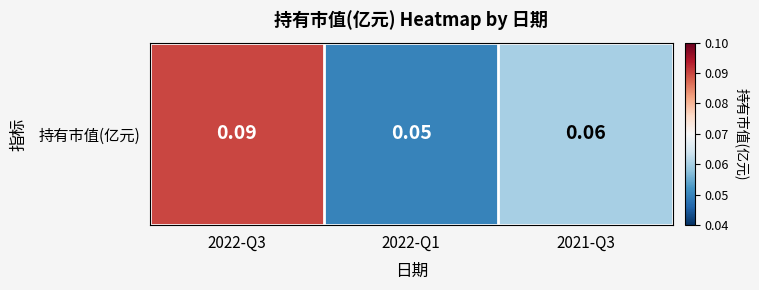

What is the sum of the values at 2021-Q3 and 2022-Q1?

0.1